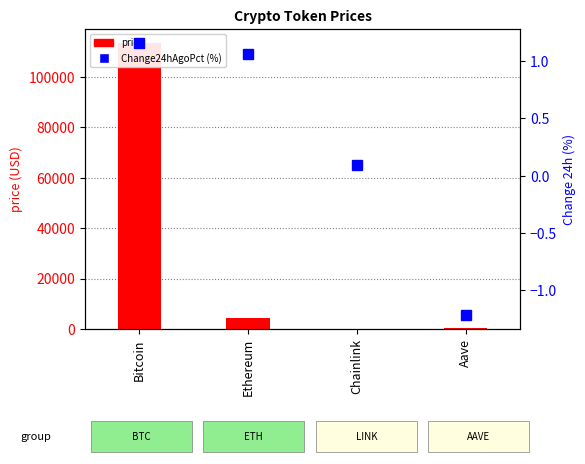

Reading left to right, what are all the values shown in this chart?

price: Bitcoin=113344.0	Ethereum=4165.6	Chainlink=21.3	Aave=271.1
Change24hAgoPct (%): Bitcoin=1.2	Ethereum=1.1	Chainlink=0.1	Aave=-1.2